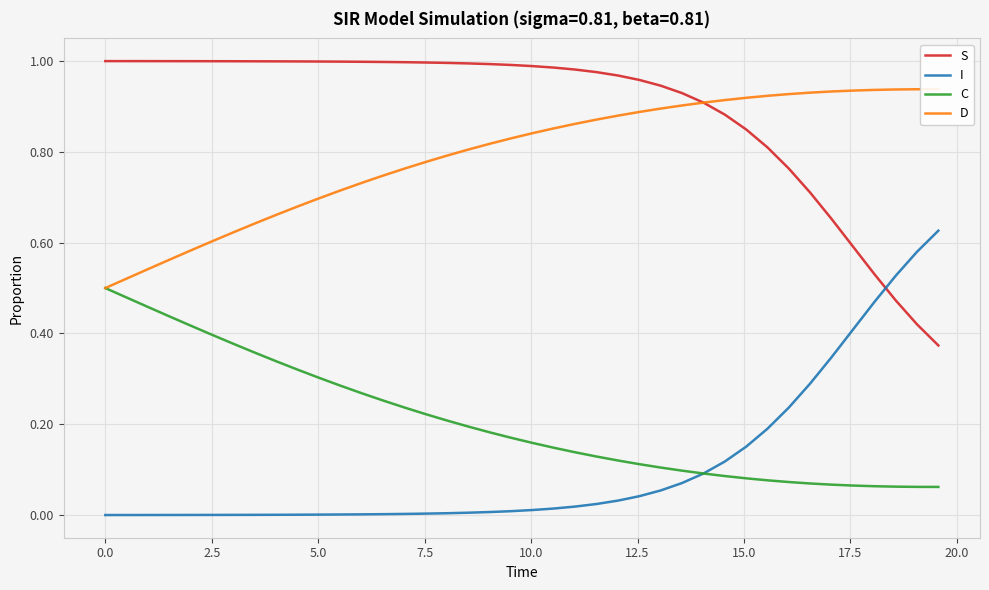

Is this an area chart (filled region under the line)?

No